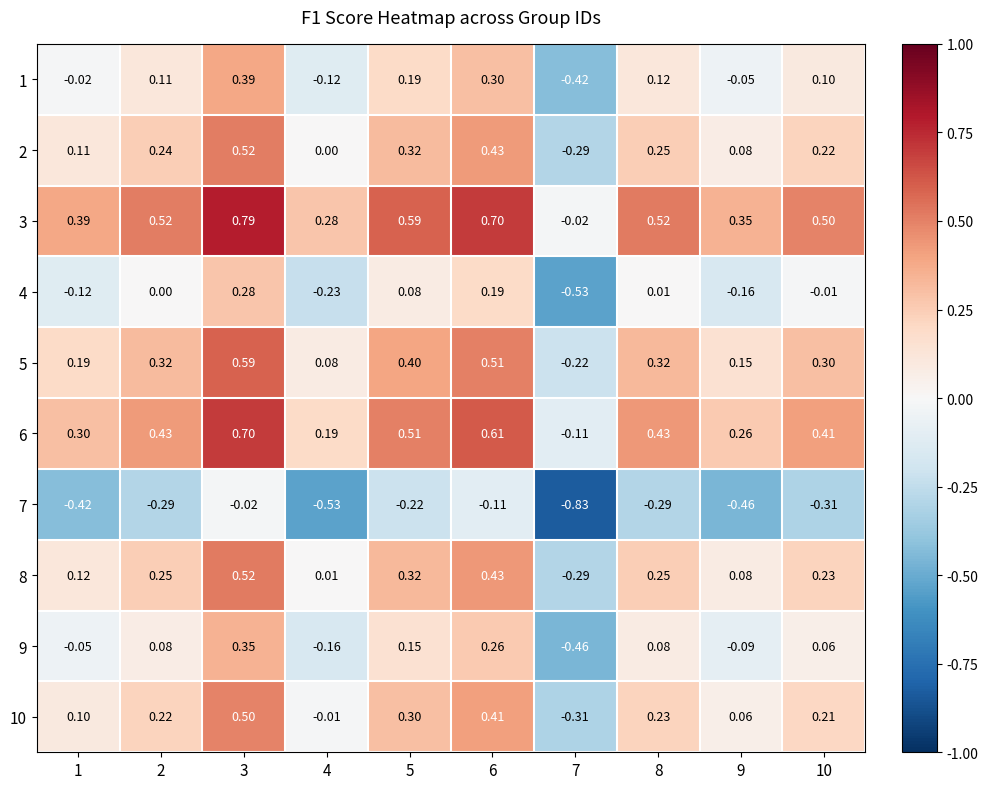

Is the value of 3 at 6 greater than the value of 9 at 8?

Yes